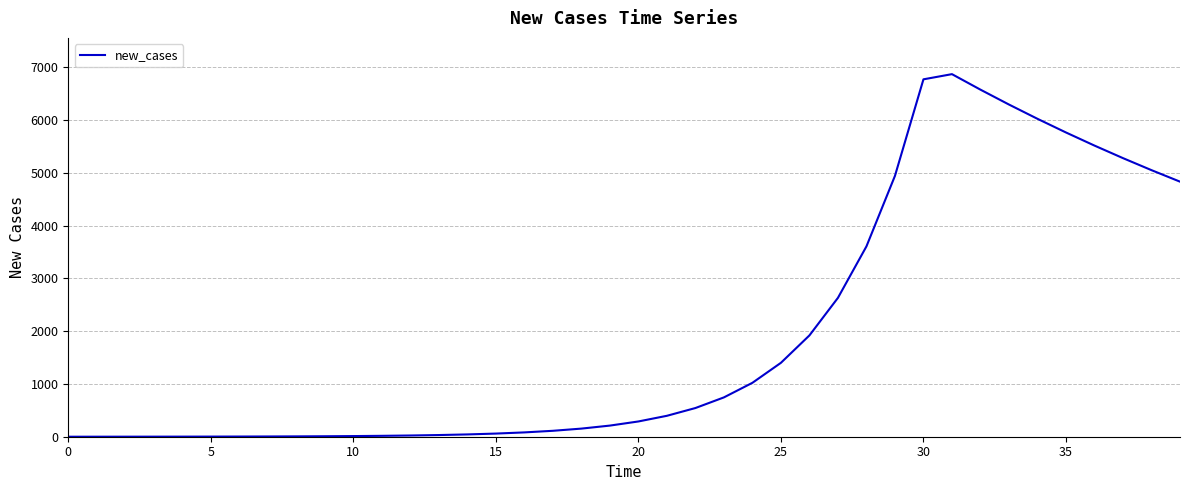

What is the maximum value shown in the chart?

6870.7